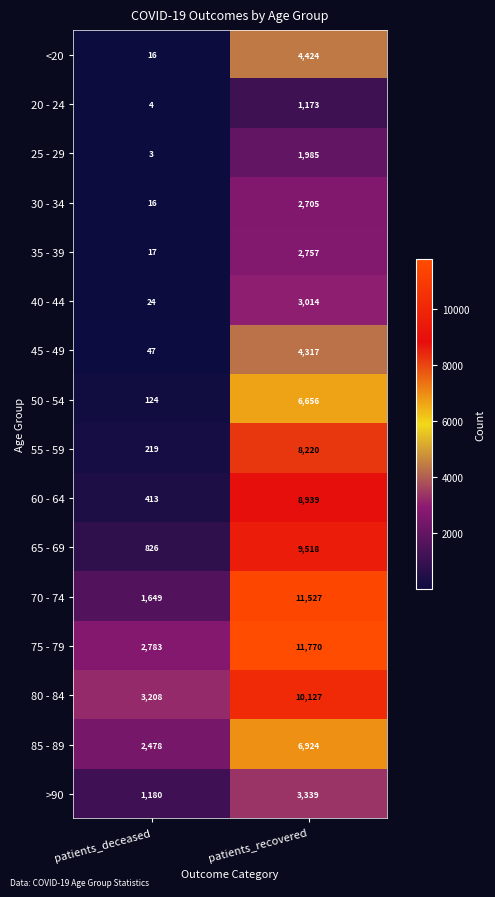

Which category has the highest value across all series?

patients_recovered